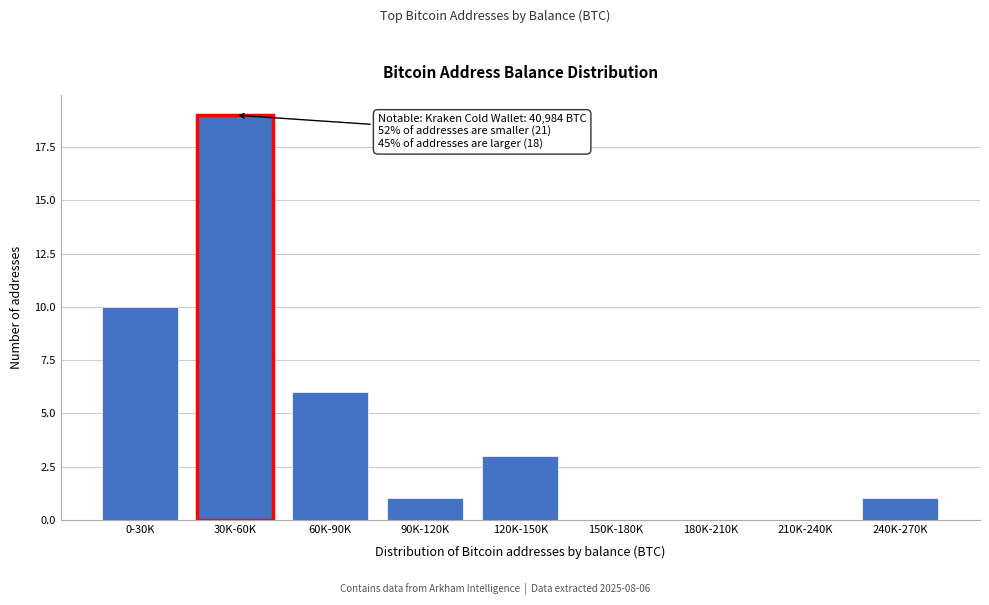

Reading left to right, transcribe all the data shown in this chart.

0-30K=10	30K-60K=19	60K-90K=6	90K-120K=1	120K-150K=3	150K-180K=0	180K-210K=0	210K-240K=0	240K-270K=1